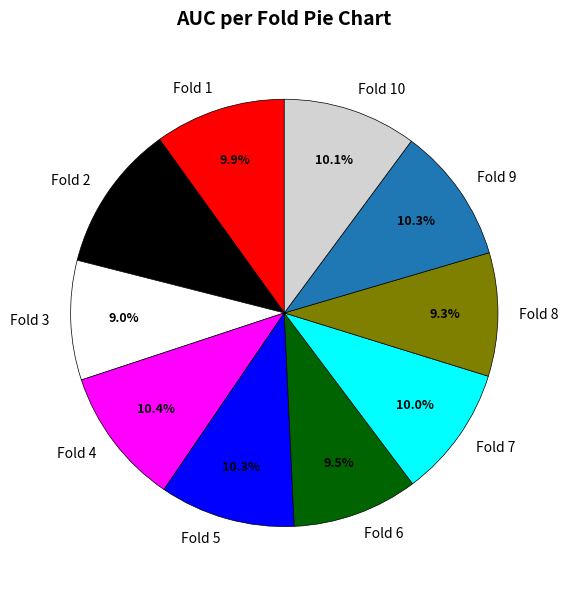

Which category has the biggest portion of the pie?

Fold 2